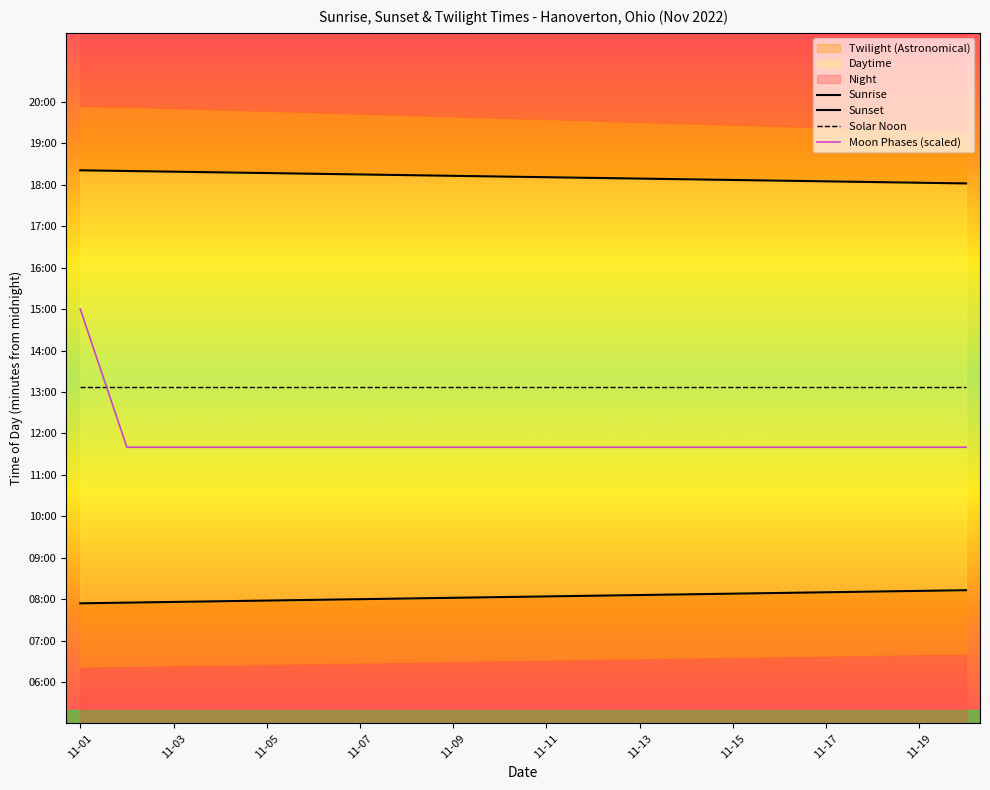

What is the average value of the Sunrise series?

484